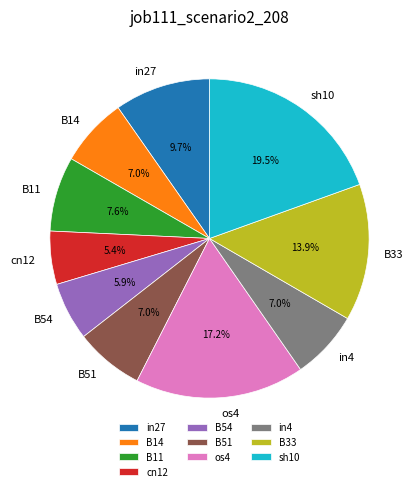

How much of the chart is everything except B33?

86.1%